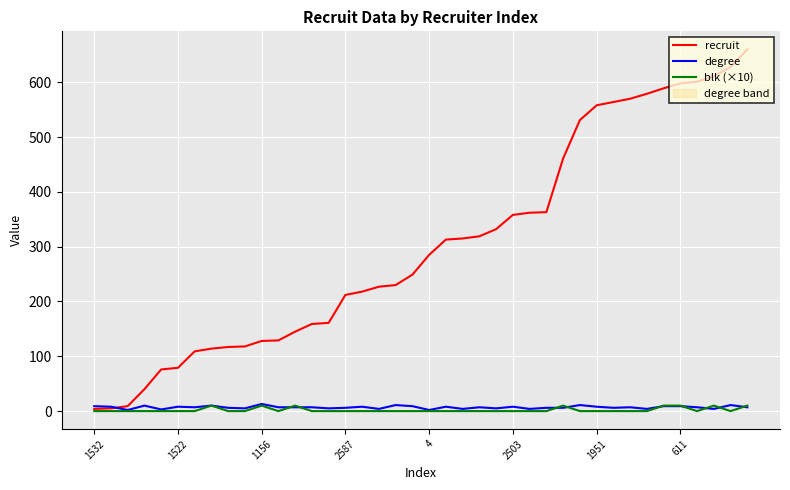

What is the highest value of the recruit series?

660